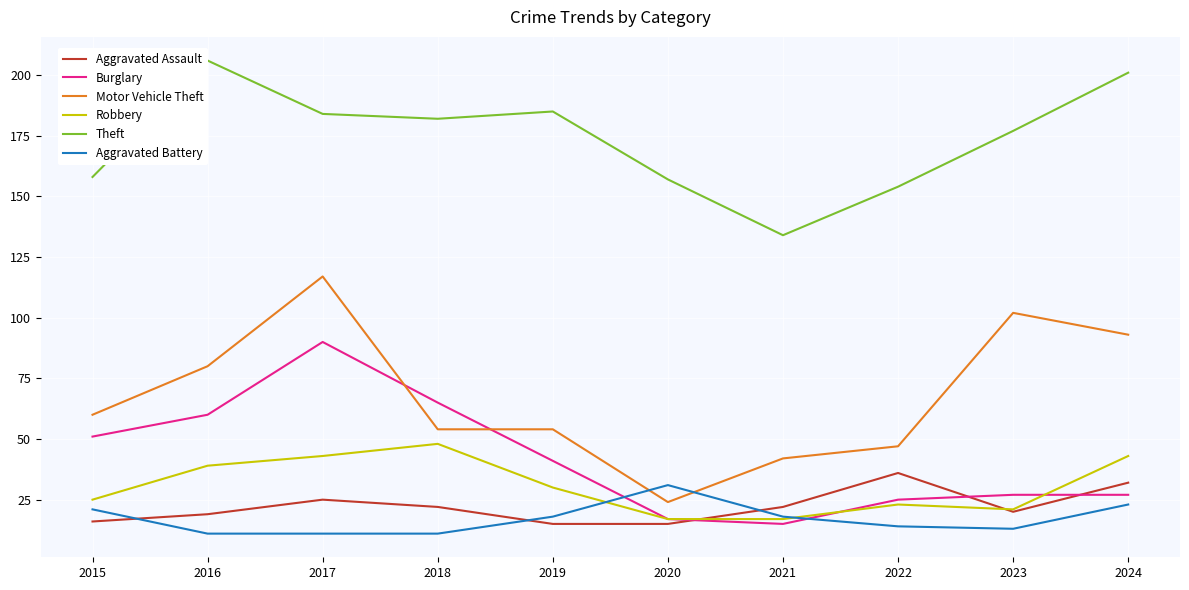

True or false: Theft has more than 1 interior local peaks.

True